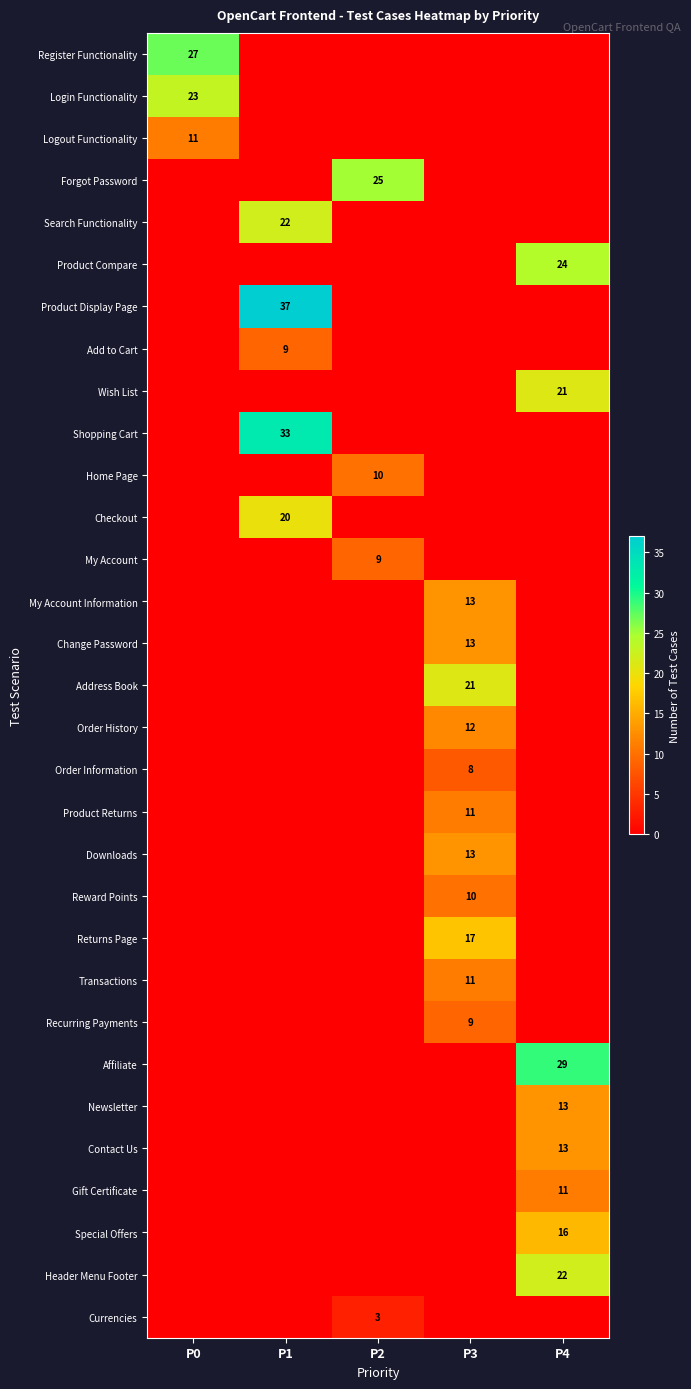

True or false: Product Display Page has a value of 37 at P1.

True